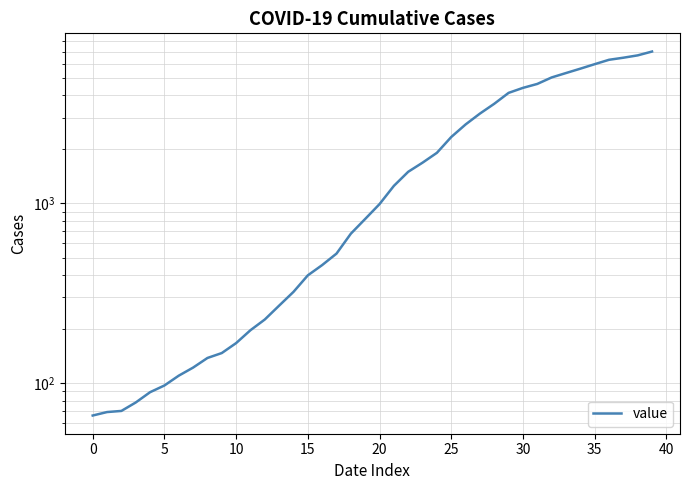

How many data points are less than 992?

20